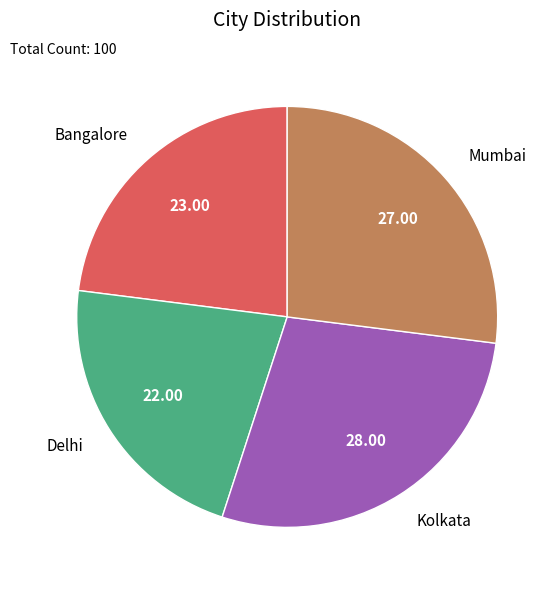

Which category has the biggest portion of the pie?

Kolkata